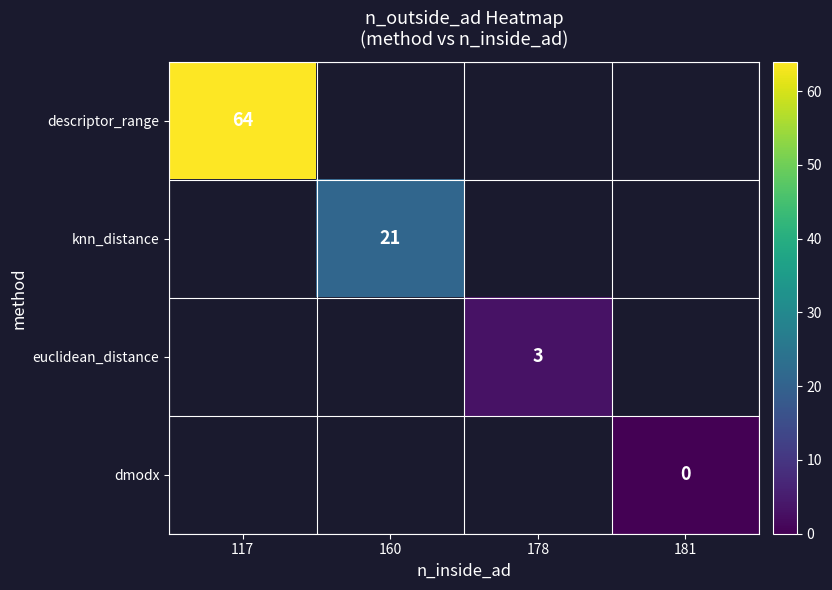

The euclidean_distance series shows 3 at 178. True or false?

True